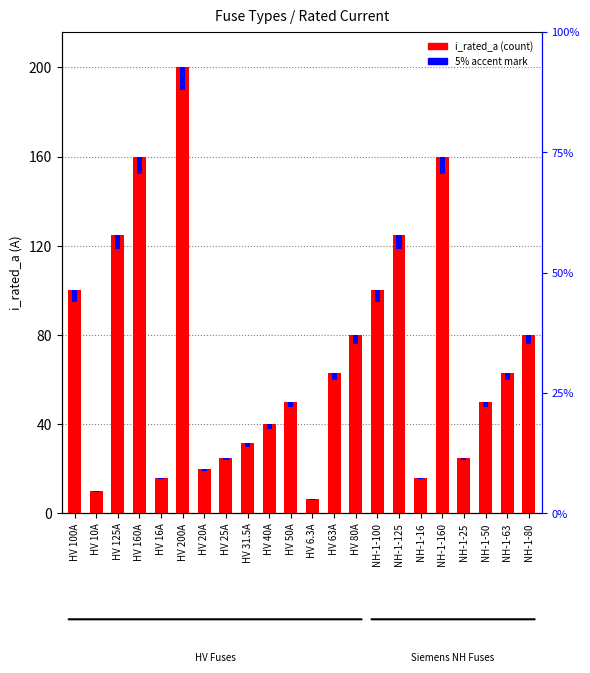

At how many categories does at least one series exceed 176?

1